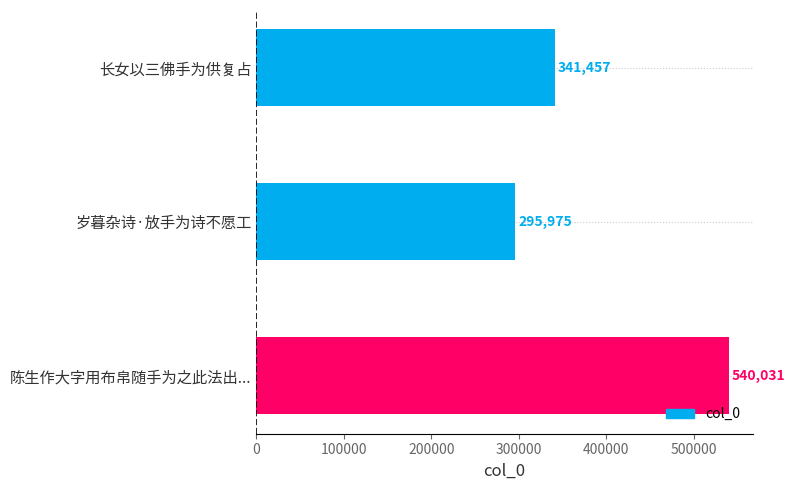

List the labels in order of value, largest first.

陈生作大字用布帛随手为之此法出..., 长女以三佛手为供复占, 岁暮杂诗·放手为诗不愿工